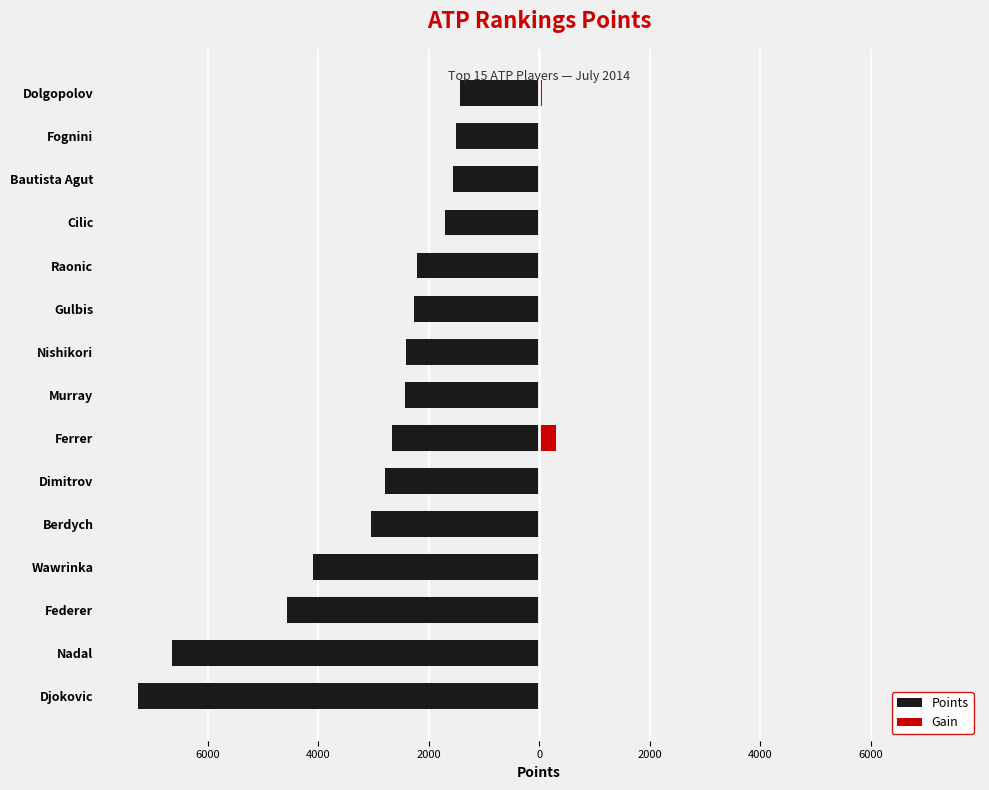

Between Dimitrov and Fognini, which series saw the biggest shift?

Points